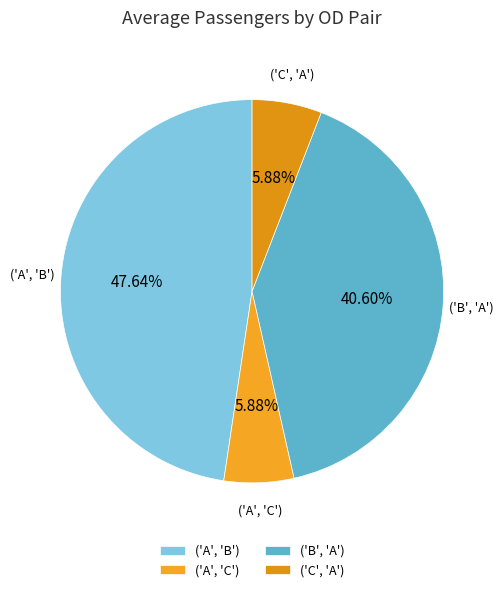

Which slice is the largest?

('A', 'B')